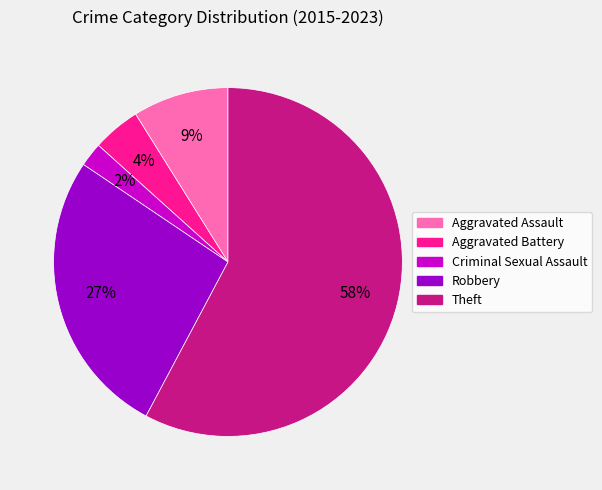

Is the sum of Aggravated Assault and Robbery greater than half?

No